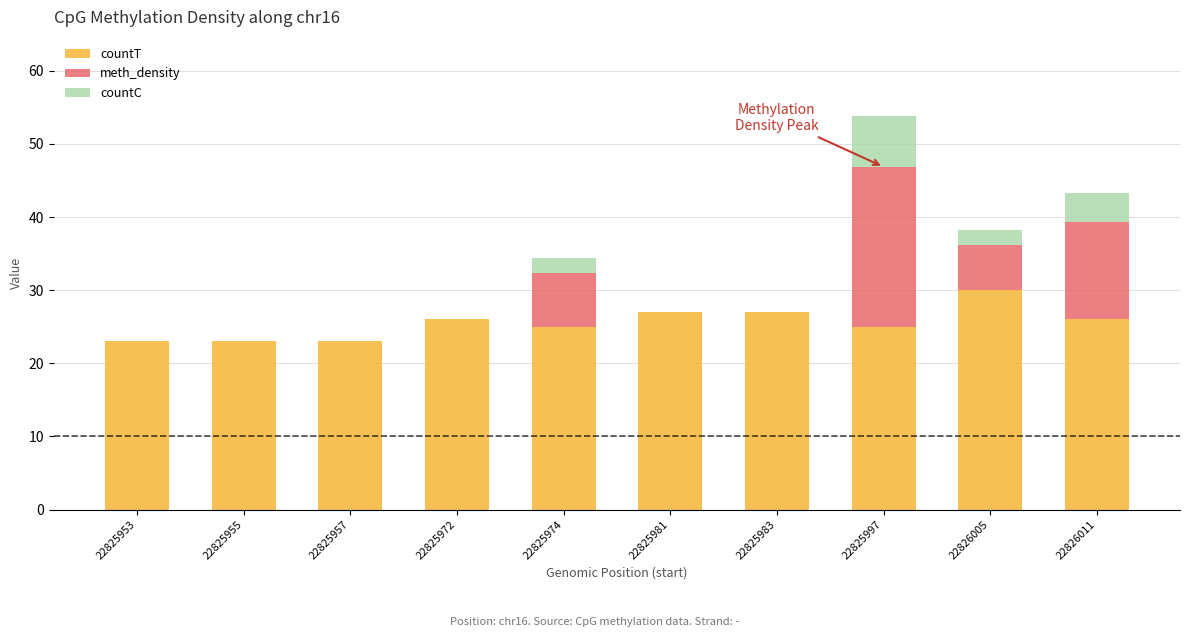

What is the total value across all series at 22826011?

43.3